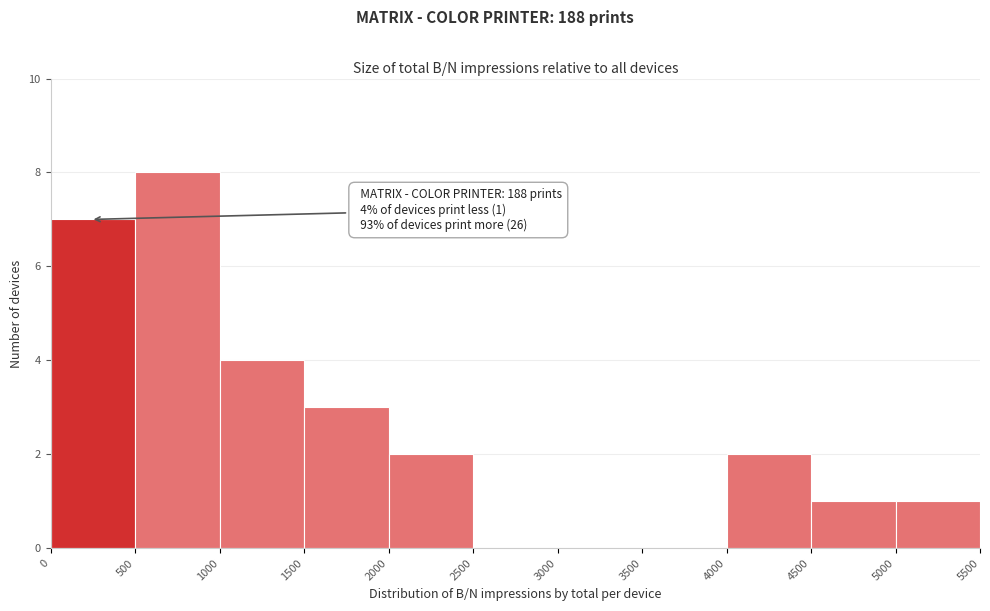

Over which range of the x-axis is the bar tallest?

500 to 1000